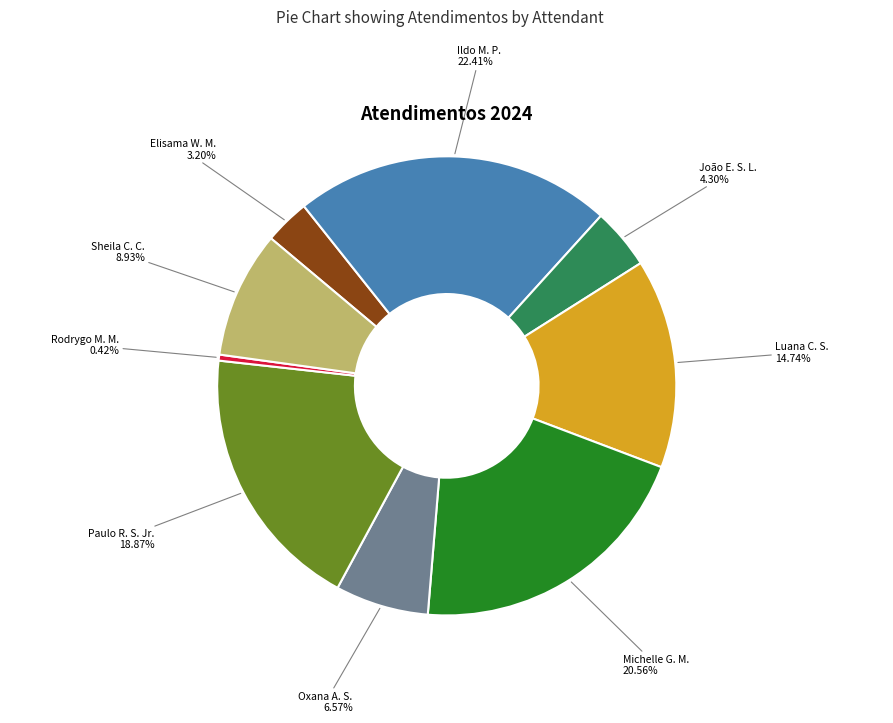

Is the sum of Sheila C. C. and João E. S. L. greater than half?

No